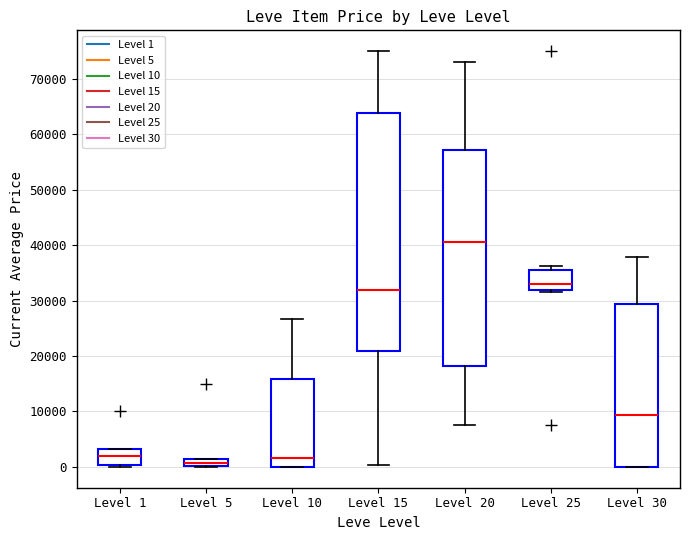

Which box is the tallest, from its lower edge to its upper edge?

Level 15